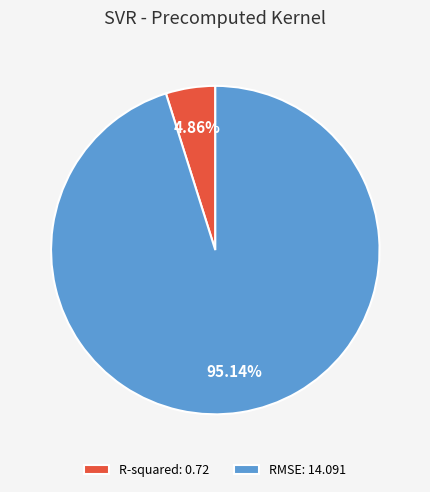

Do RMSE and R-squared together represent more than half of the pie?

Yes